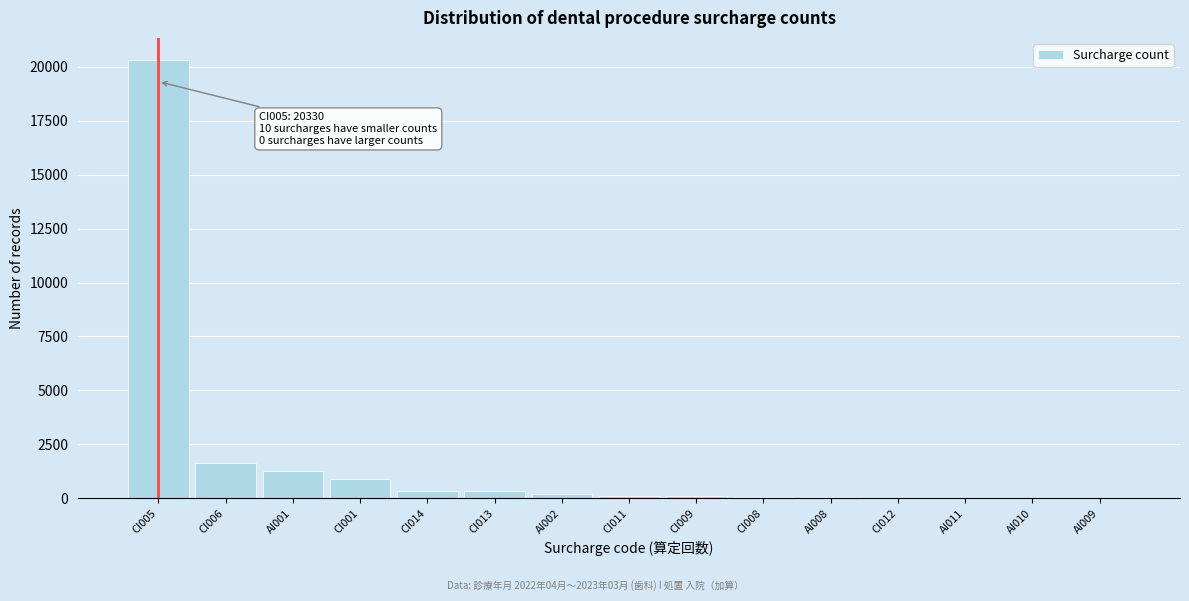

What is the sum of all values?

25245